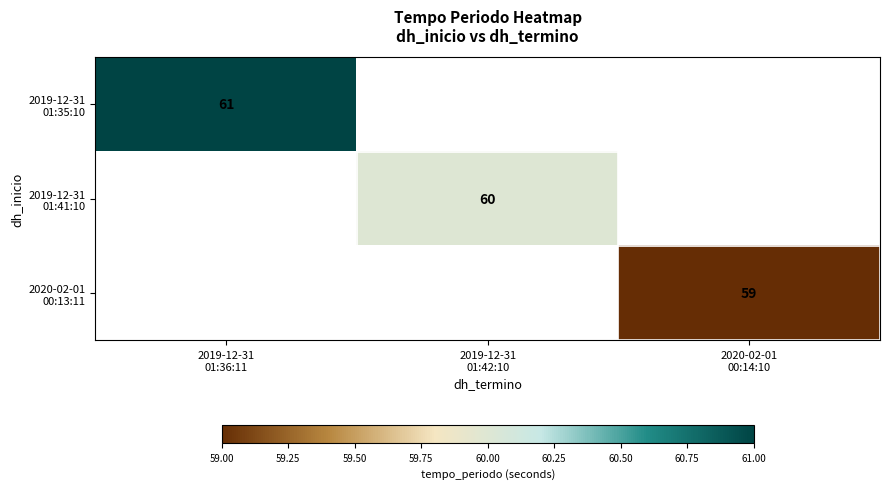

The value of 2019-12-31 01:35:10 at 2019-12-31 01:36:11 is 17.3. True or false?

False